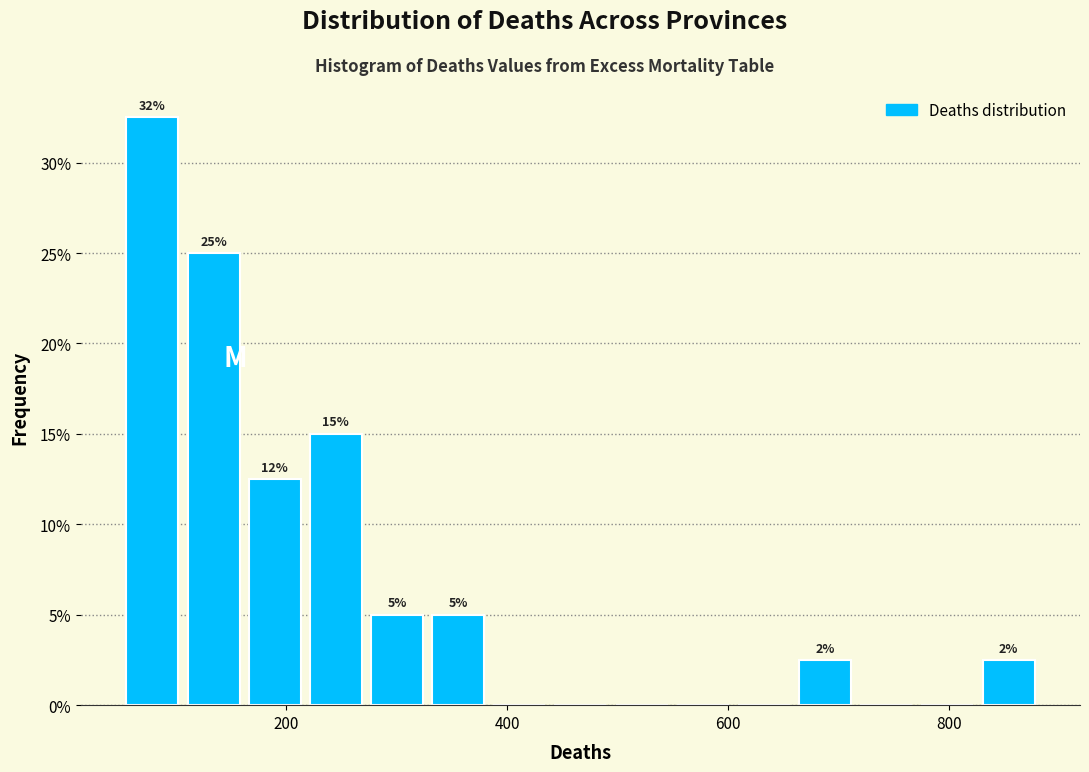

Around what value on the x-axis is the tallest bar? Give the approximate position of its centre, as read against the axis.

80